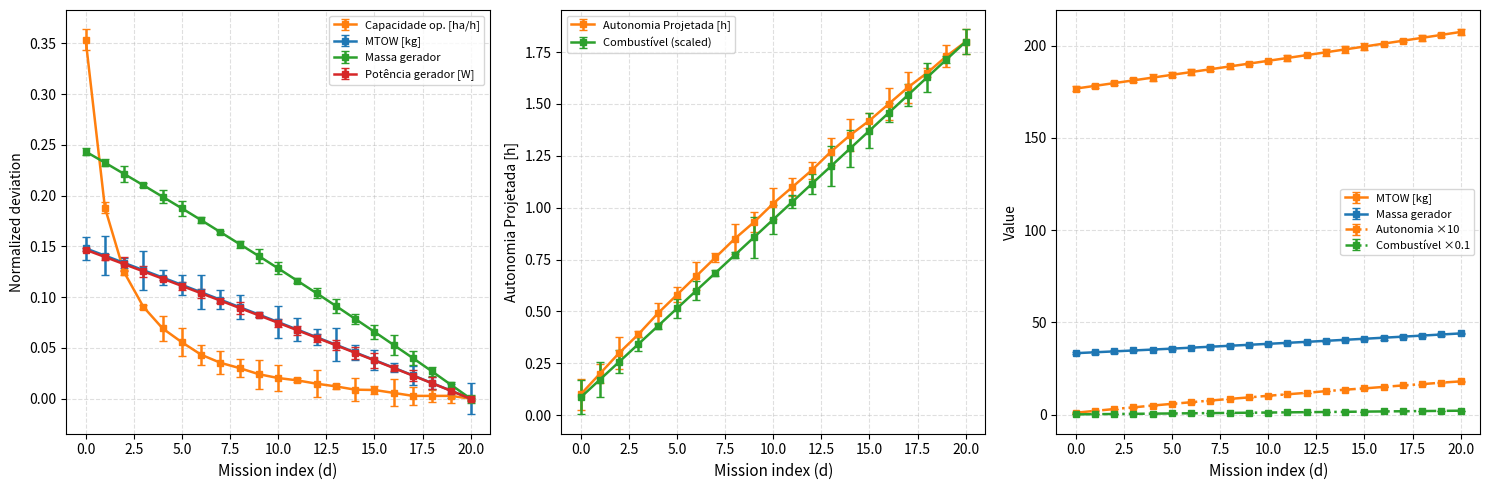

How many values in Capacidade operacional [ha/h] are above zero?

20